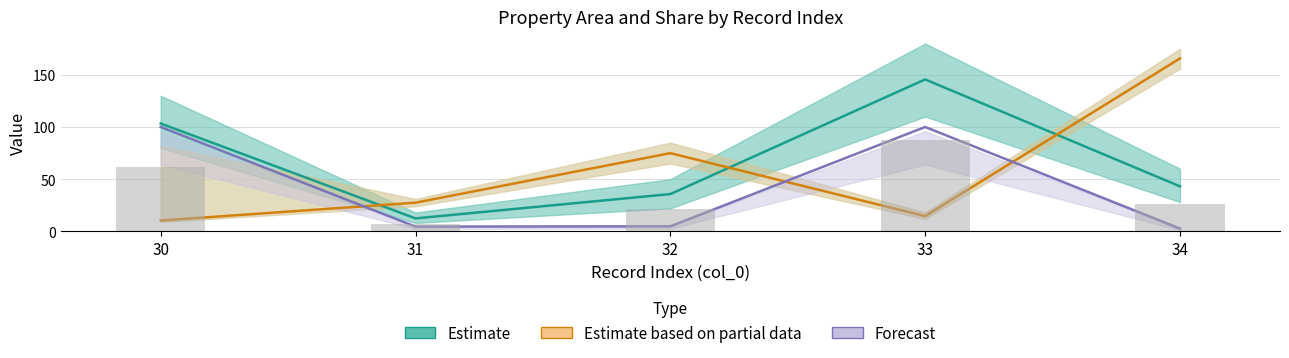

What is the total value across all series at 34?

211.4